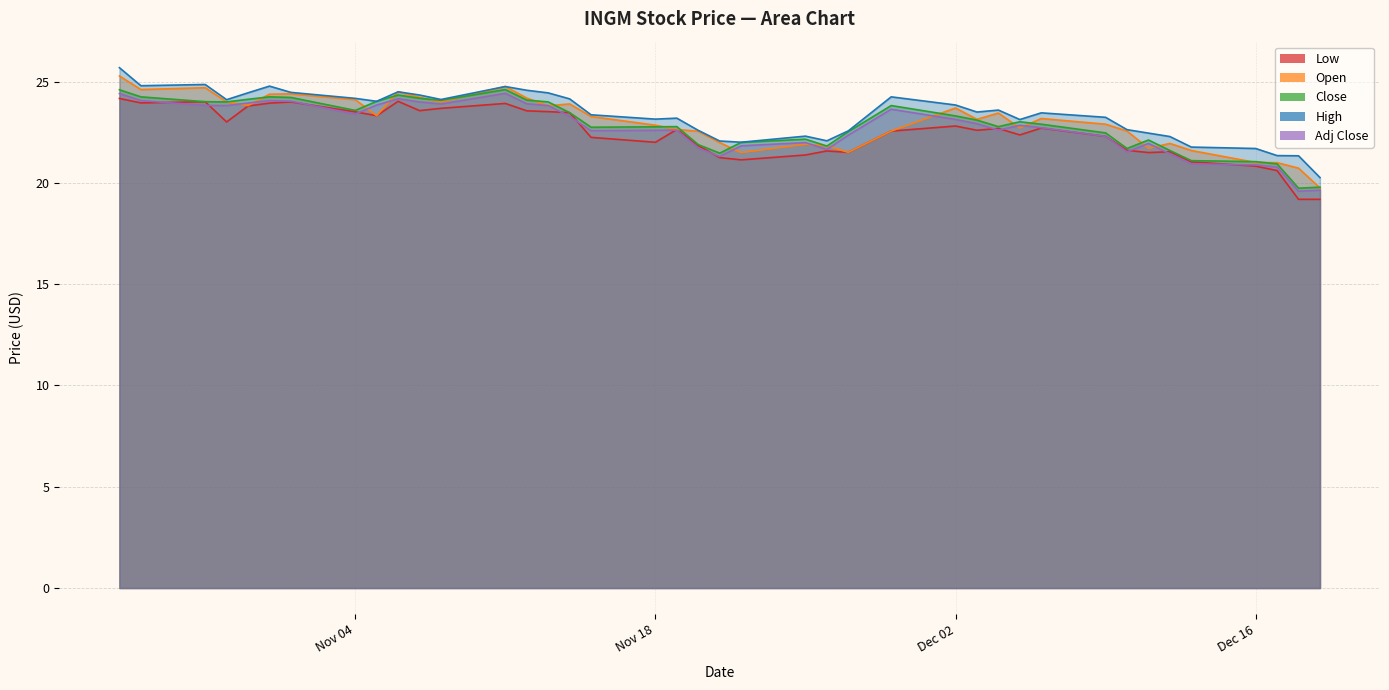

Which series changed the most between 2024-11-13 and 2024-11-21?

Close